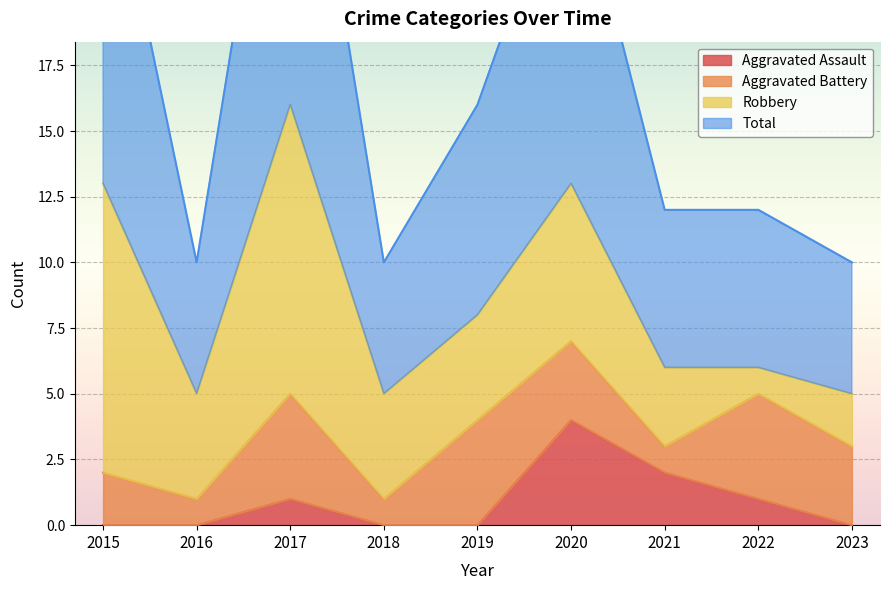

True or false: Aggravated Assault and Total cross at least once.

False